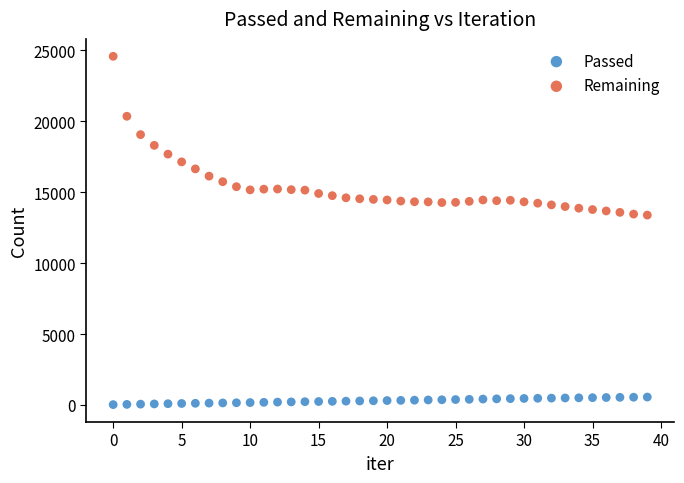

What are all the series names shown in the legend?

Passed, Remaining